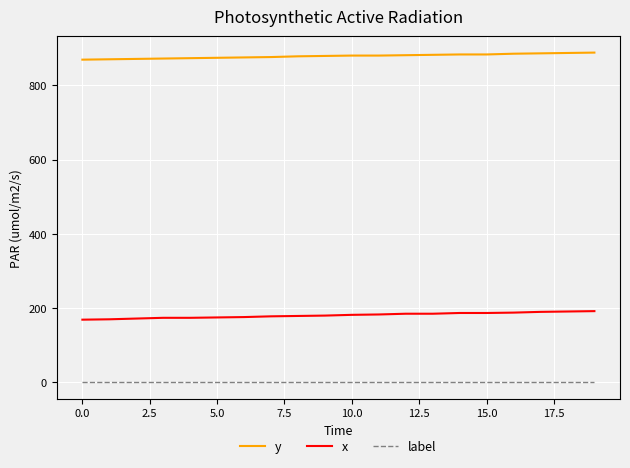

Rank the series by their maximum value, from highest to lowest.

y, x, label